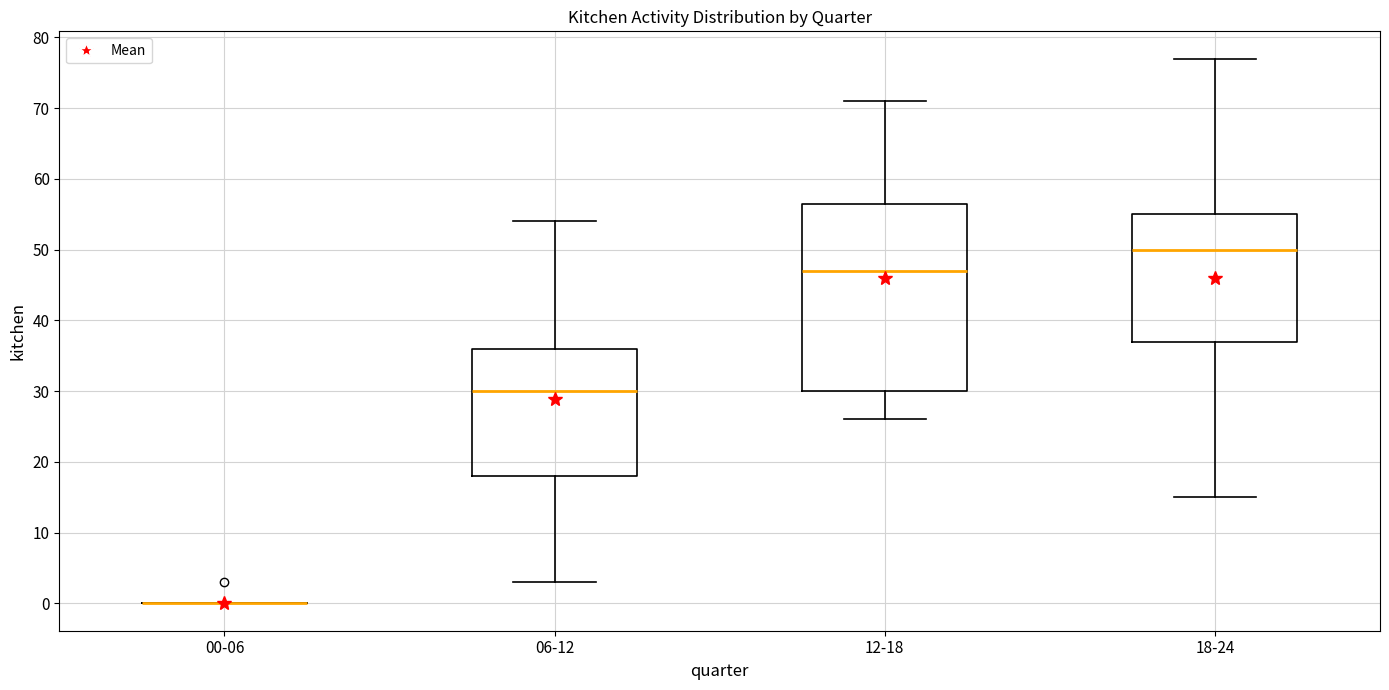

Reading left to right, transcribe this box plot: for each box, give where its median line is, the range the box spans, and where its two whiskers end, as read against the y-axis. The values are not printed on the chart, so give them approximately, as read against the axis.

00-06: box collapsed to a line at 0, whiskers 0 to 0
06-12: median 30, box 18 to 36, whiskers 3 to 54
12-18: median 47, box 30 to 57, whiskers 26 to 71
18-24: median 50, box 37 to 55, whiskers 15 to 77